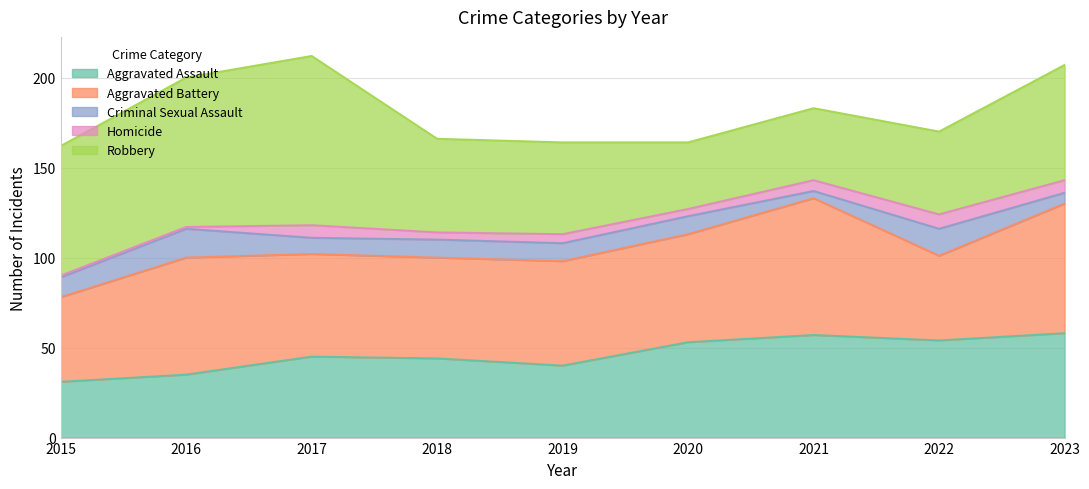

True or false: Criminal Sexual Assault and Homicide cross at least once.

True